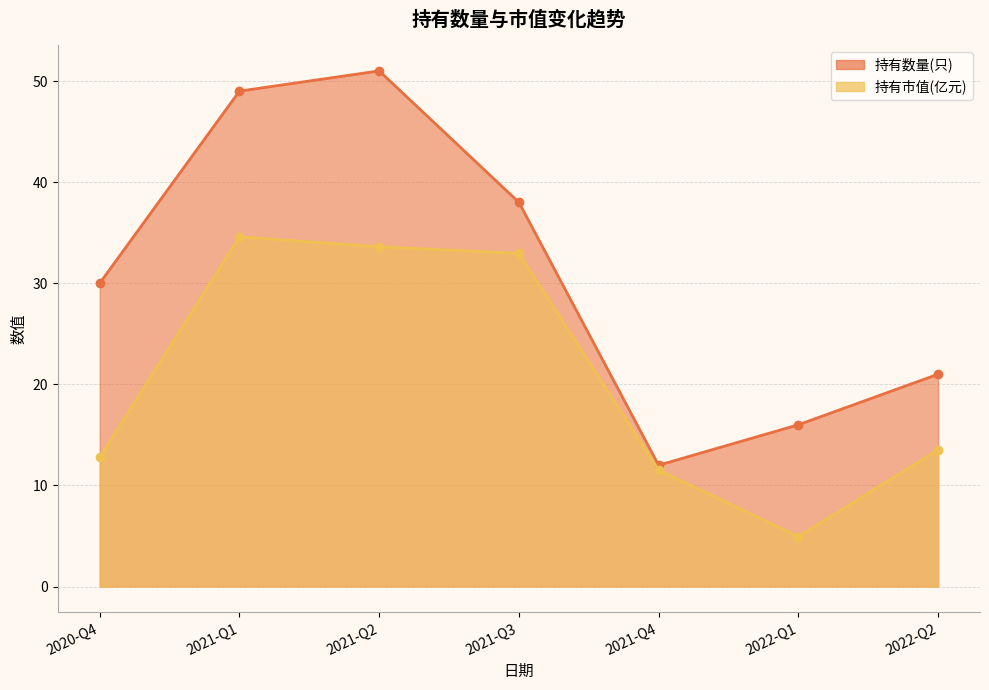

Between 2020-Q4 and 2021-Q2, which series saw the biggest shift?

持有数量(只)